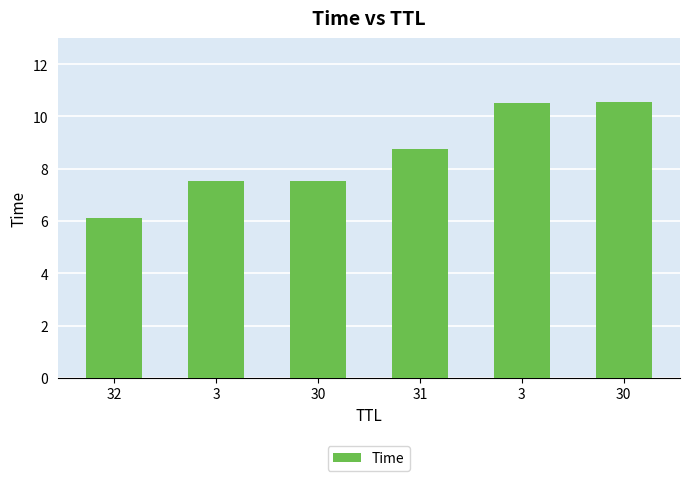

What is the sum of the values at 3 and 30?

18.1